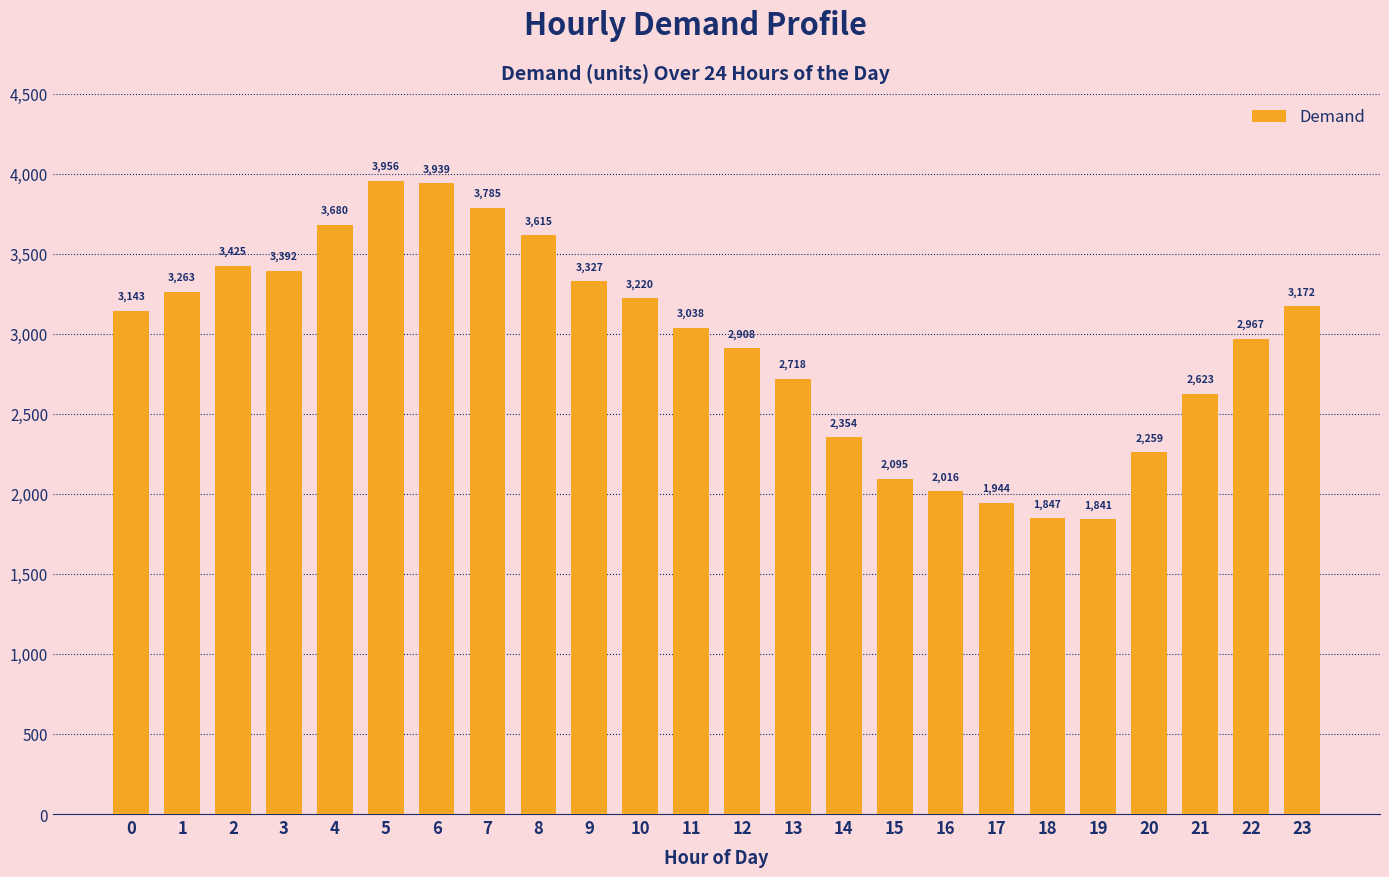

Rank the categories by value from highest to lowest.

5, 6, 7, 4, 8, 2, 3, 9, 1, 10, 23, 0, 11, 22, 12, 13, 21, 14, 20, 15, 16, 17, 18, 19